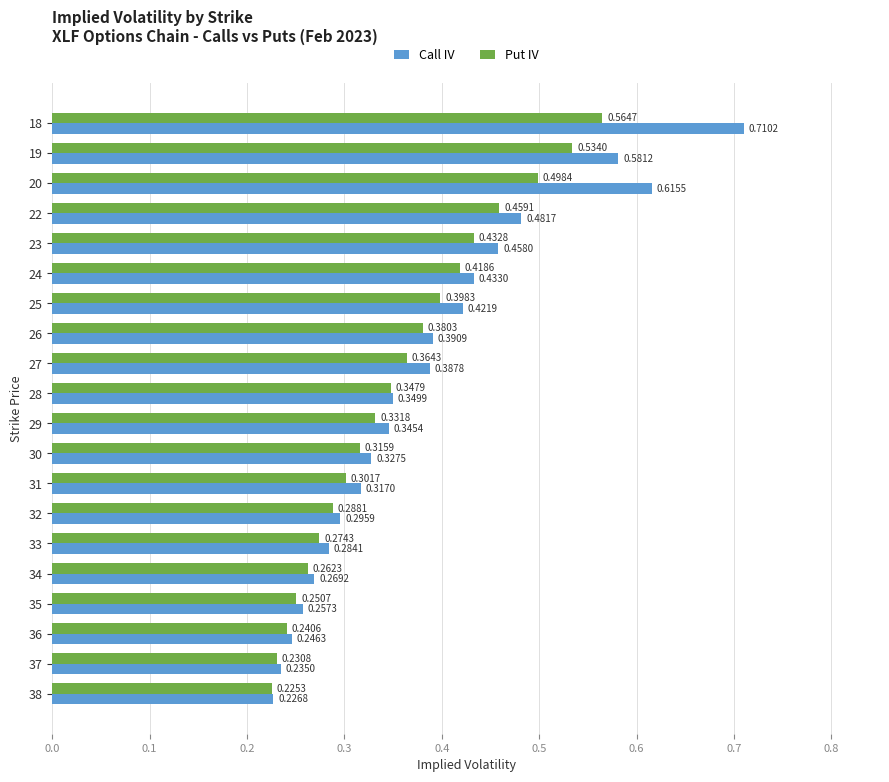

Rank the series by their maximum value, from lowest to highest.

Put IV, Call IV